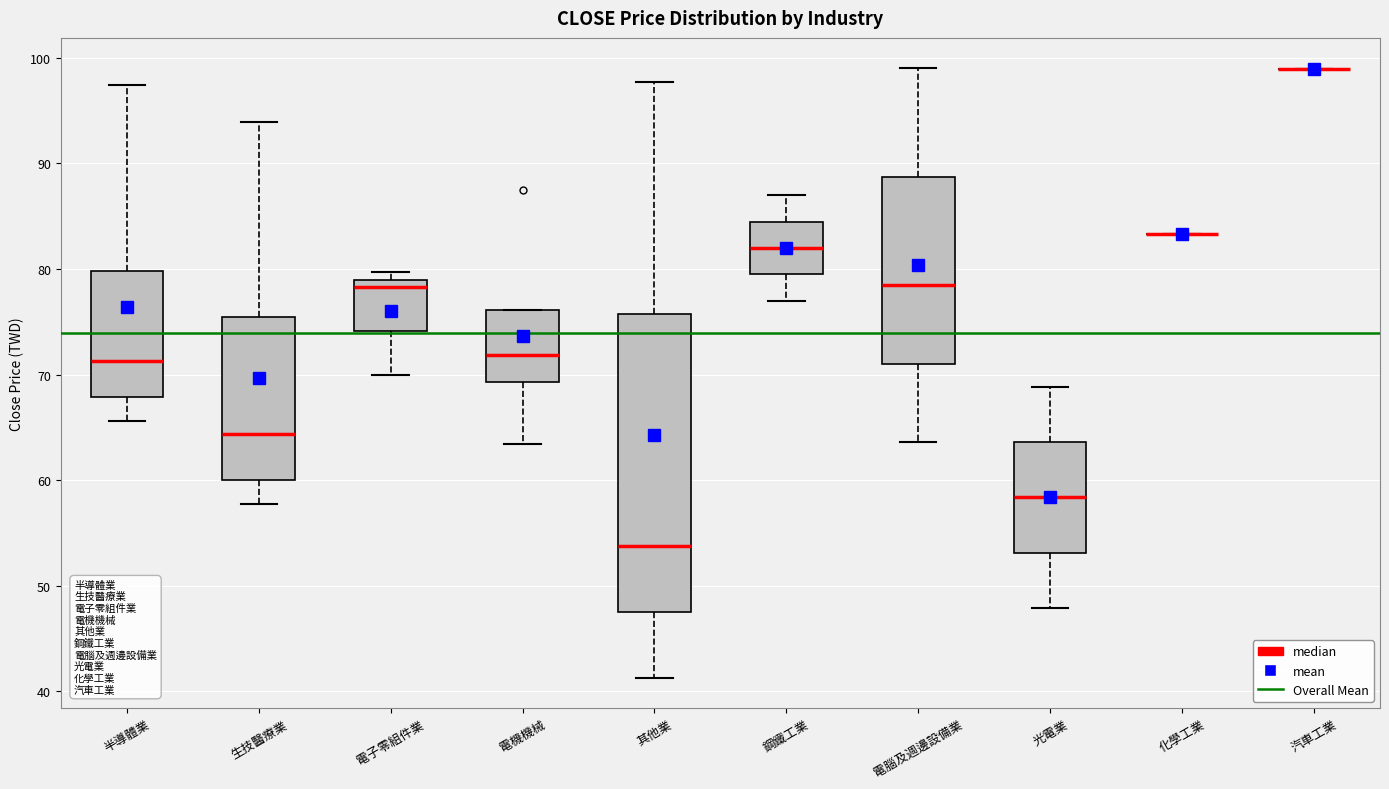

Reading left to right, read every box against the y-axis: the position of its median line, the range the box covers, and the ends of its whiskers. The values are not printed on the chart, so give them approximately, as read against the axis.

半導體業: median 71, box 68 to 80, whiskers 66 to 97
生技醫療業: median 64, box 60 to 75, whiskers 58 to 94
電子零組件業: median 78, box 74 to 79, whiskers 70 to 80
電機機械: median 72, box 69 to 76, whiskers 63 to 76
其他業: median 54, box 48 to 76, whiskers 41 to 98
鋼鐵工業: median 82, box 79 to 84, whiskers 77 to 87
電腦及週邊設備業: median 78, box 71 to 89, whiskers 64 to 99
光電業: median 58, box 53 to 64, whiskers 48 to 69
化學工業: box collapsed to a line at 83, whiskers 83 to 83
汽車工業: box collapsed to a line at 99, whiskers 99 to 99